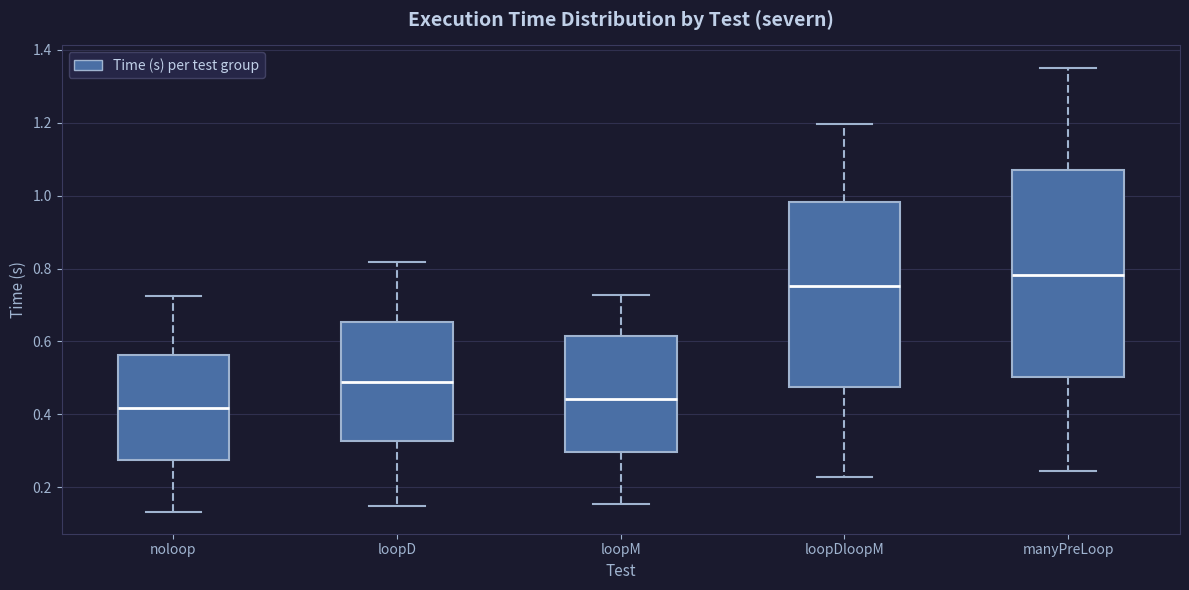

Reading left to right, read every box against the y-axis: the position of its median line, the range the box covers, and the ends of its whiskers. The values are not printed on the chart, so give them approximately, as read against the axis.

noloop: median 0.42, box 0.28 to 0.56, whiskers 0.14 to 0.72
loopD: median 0.48, box 0.32 to 0.66, whiskers 0.14 to 0.82
loopM: median 0.44, box 0.30 to 0.62, whiskers 0.16 to 0.72
loopDloopM: median 0.76, box 0.48 to 0.98, whiskers 0.22 to 1.20
manyPreLoop: median 0.78, box 0.50 to 1.08, whiskers 0.24 to 1.36